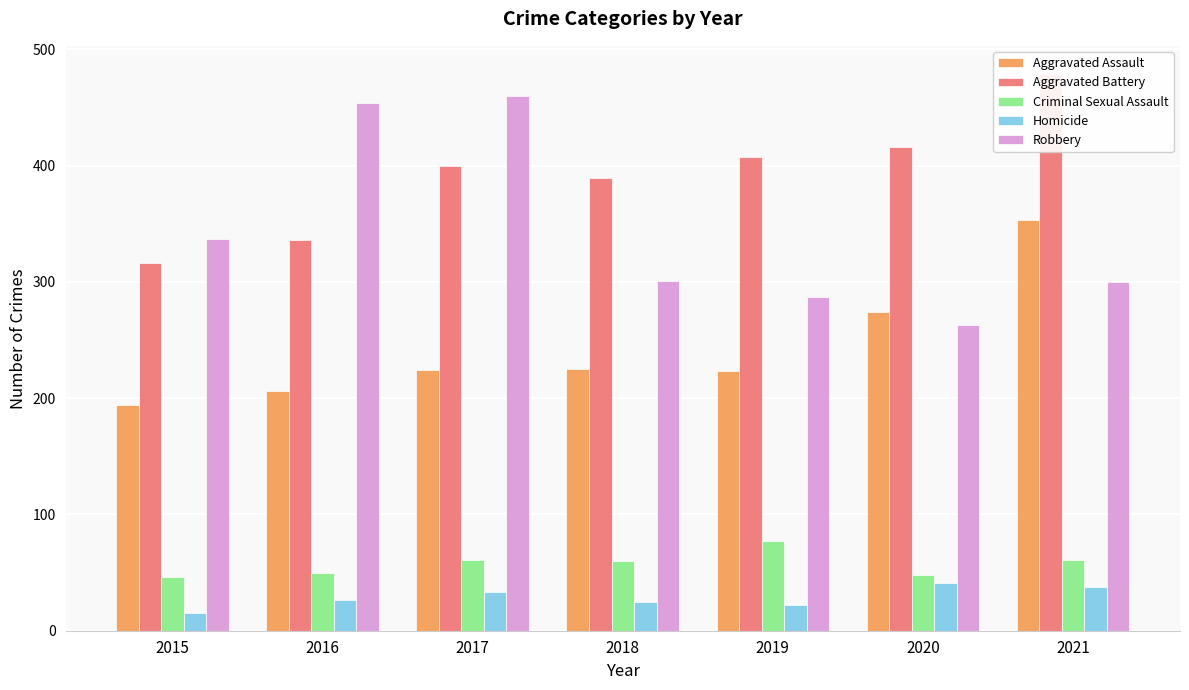

Which series changed the most between 2017 and 2021?

Robbery